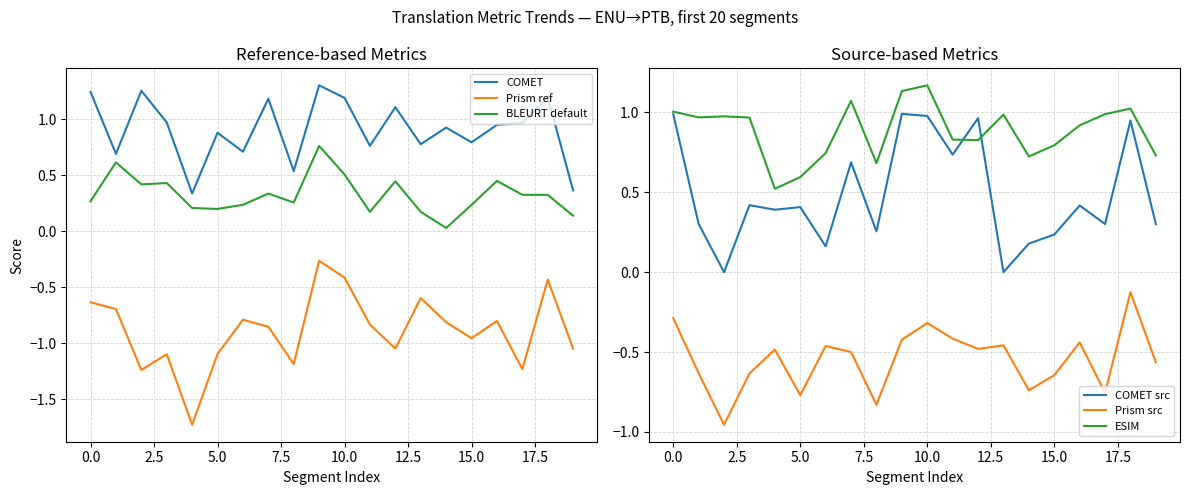

The BLEURT default series shows 0.4 at 0.0. True or false?

False